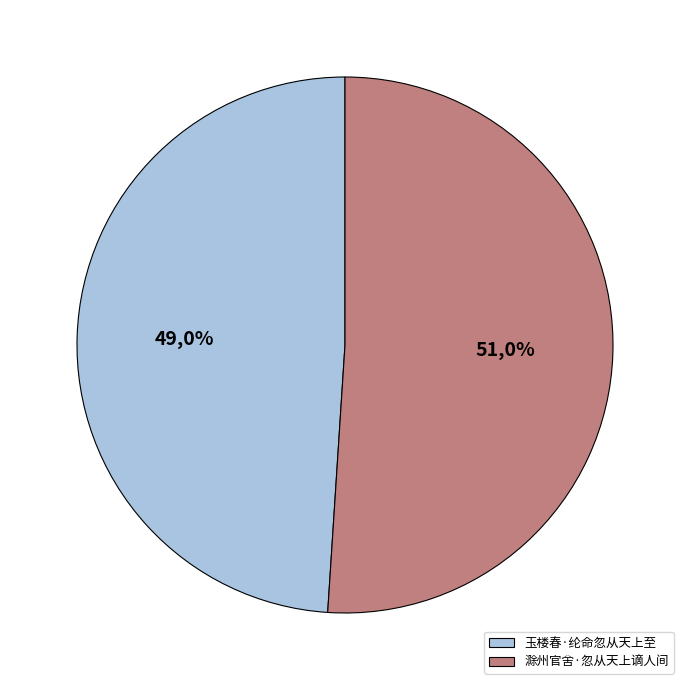

The 滁州官舍·忽从天上谪人间 slice represents 60% of the pie. True or false?

False